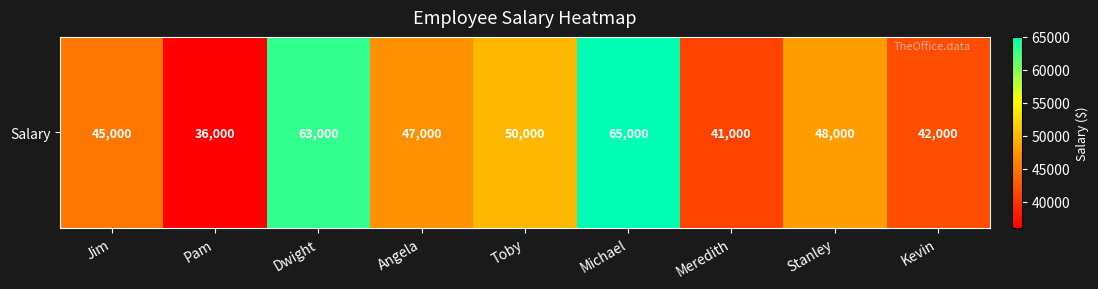

What is the change in value from Toby to Michael?

+15000